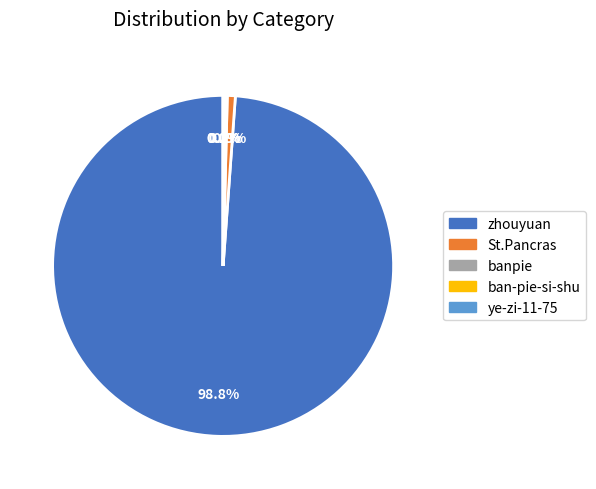

Which slice is the largest?

zhouyuan